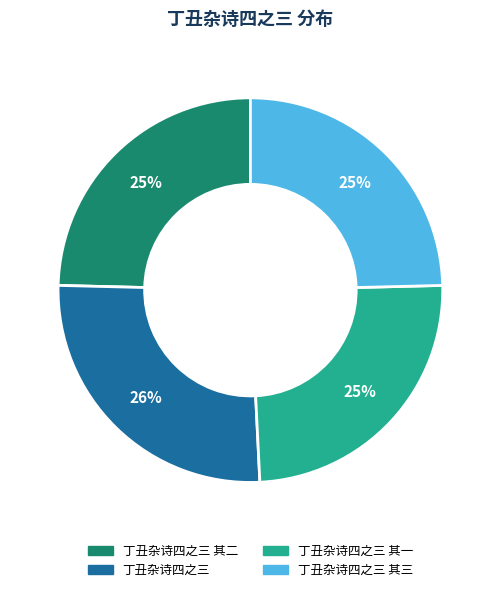

True or false: 丁丑杂诗四之三 accounts for 26% of the total.

True